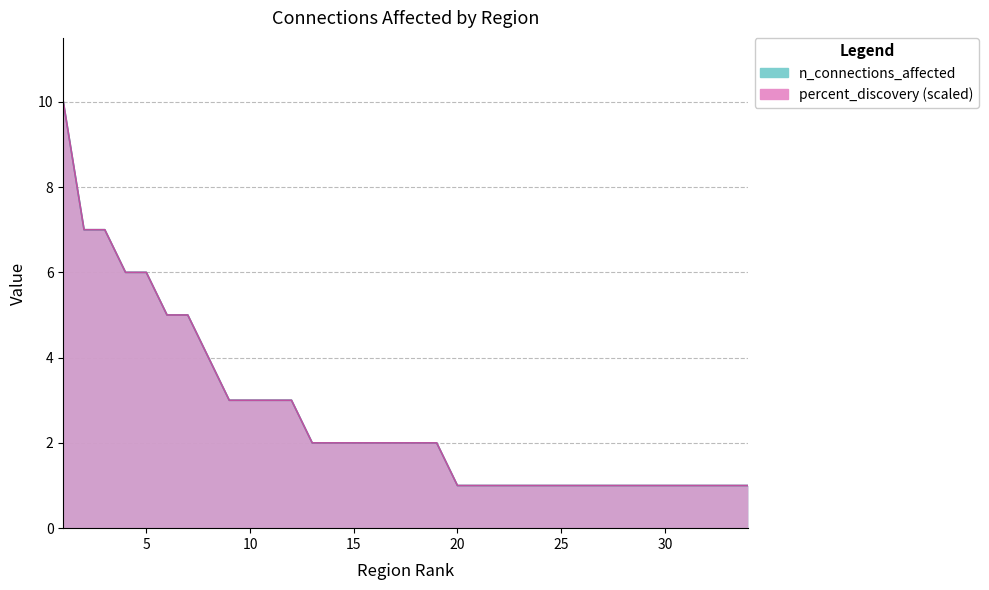

What is the value of the percent_discovery point at the 20th from the left?

1